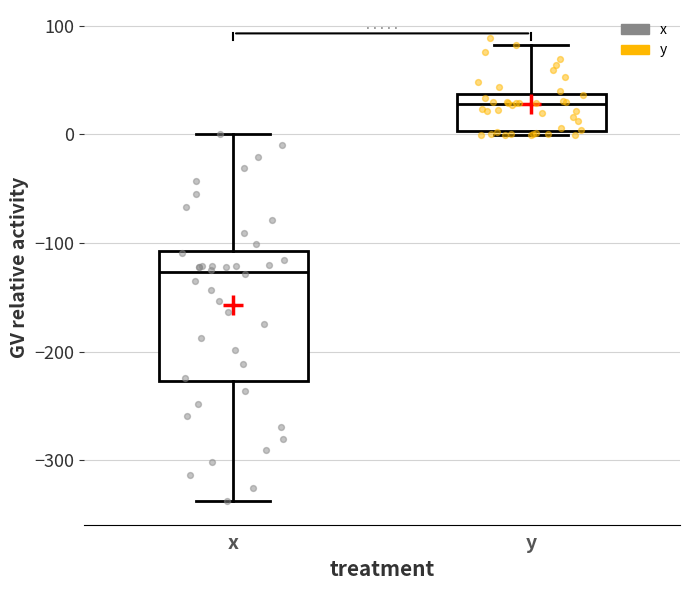

Reading left to right, transcribe this box plot: for each box, give where its median line is, the range the box spans, and where its two whiskers end, as read against the y-axis. The values are not printed on the chart, so give them approximately, as read against the axis.

x: median -130, box -230 to -110, whiskers -340 to 0
y: median 30, box 0 to 40, whiskers 0 (just below the box's lower edge) to 80